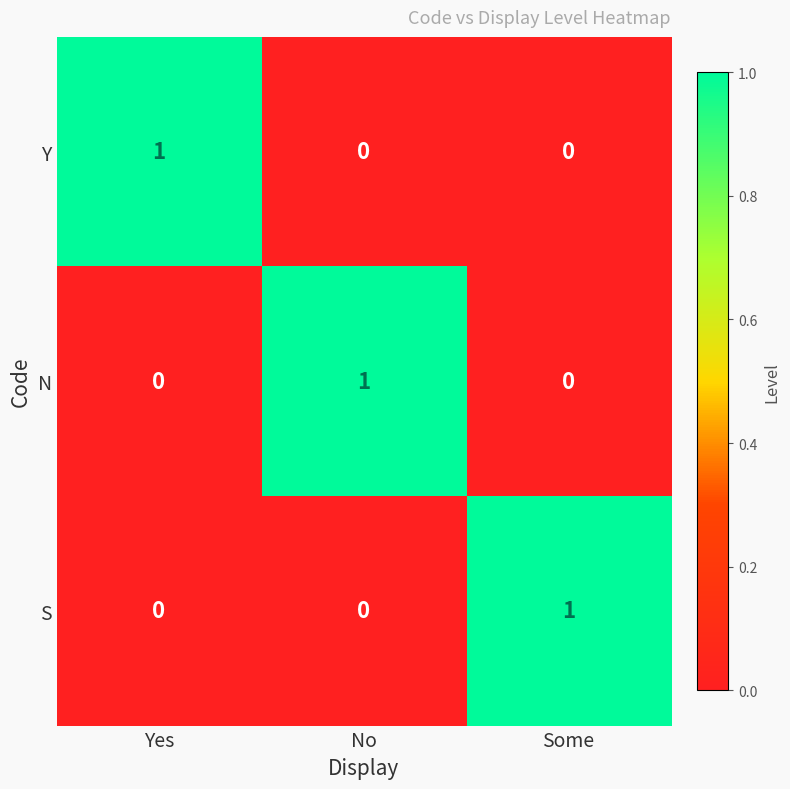

How many values in the S series exceed 0?

1